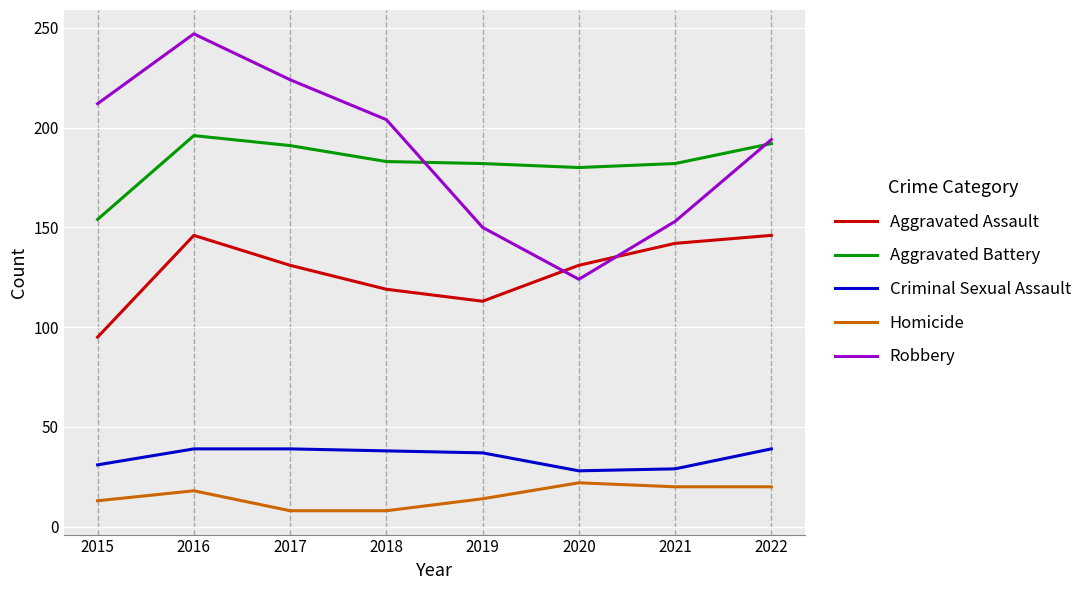

Does the chart display data point markers on the line(s)?

No